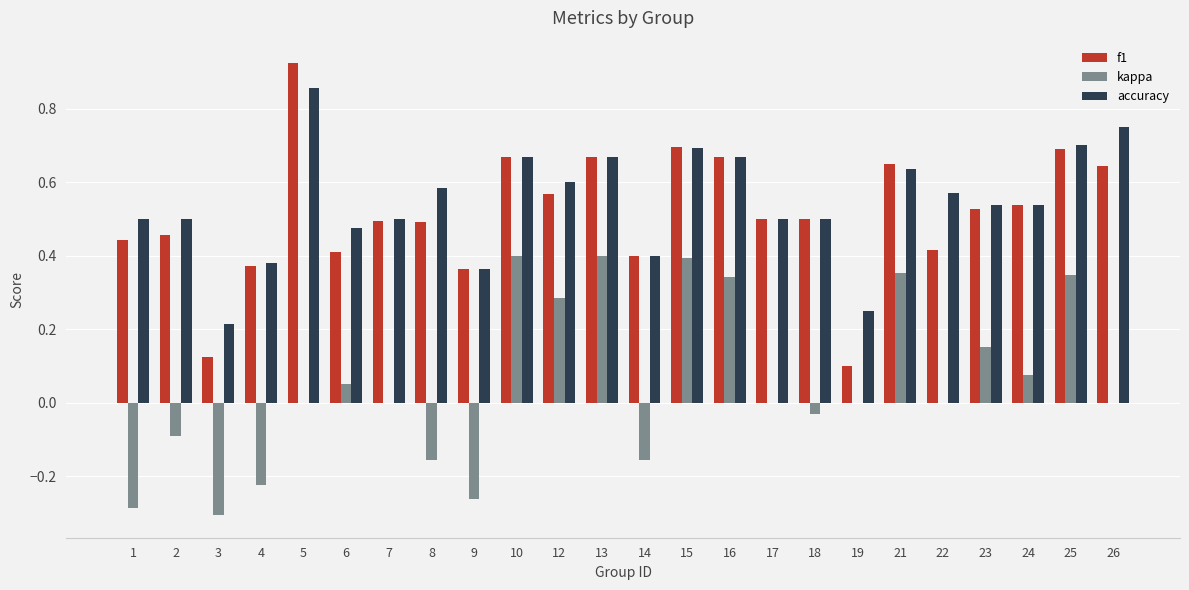

Count the number of categories in the chart.

24